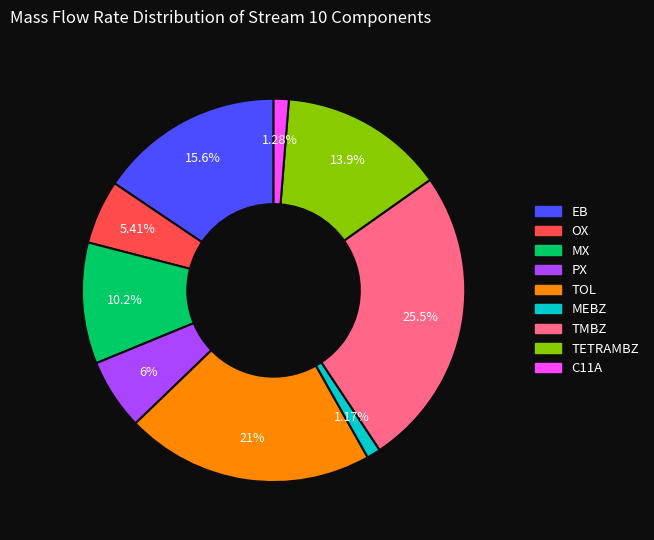

How many slices are in this pie chart?

9